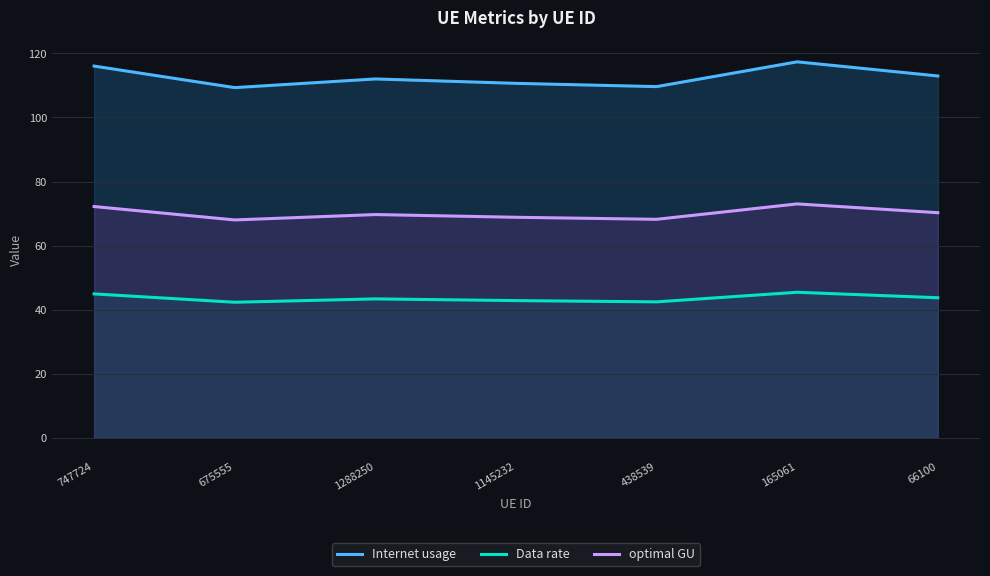

Reading left to right, list all the values displayed in this chart.

Internet usage: 747724=116.1	675555=109.3	1288250=112.0	1145232=110.7	438539=109.6	165061=117.4	66100=113.0
Data rate: 747724=44.9	675555=42.3	1288250=43.3	1145232=42.8	438539=42.4	165061=45.4	66100=43.7
optimal GU: 747724=72.2	675555=68.0	1288250=69.7	1145232=68.8	438539=68.2	165061=73.0	66100=70.3